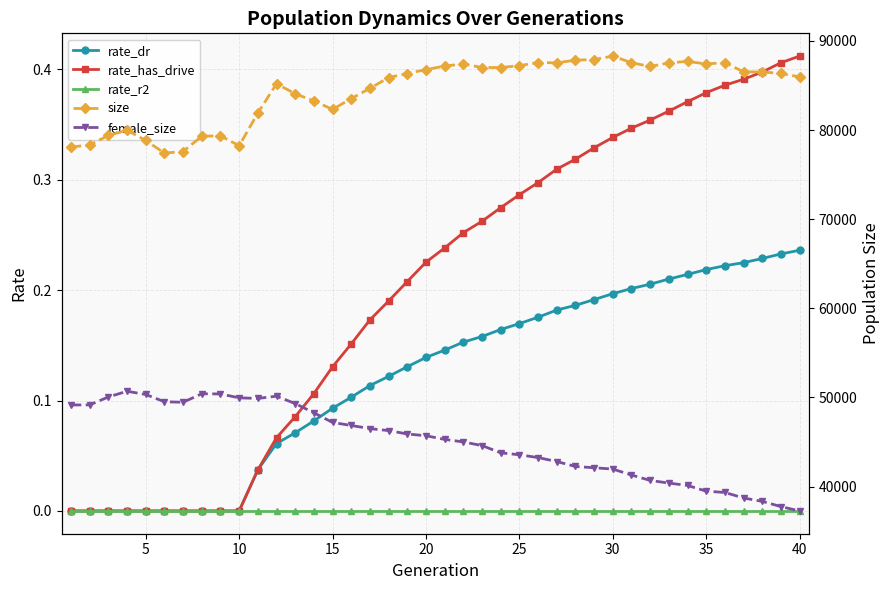

True or false: size has more than 2 interior local peaks.

True